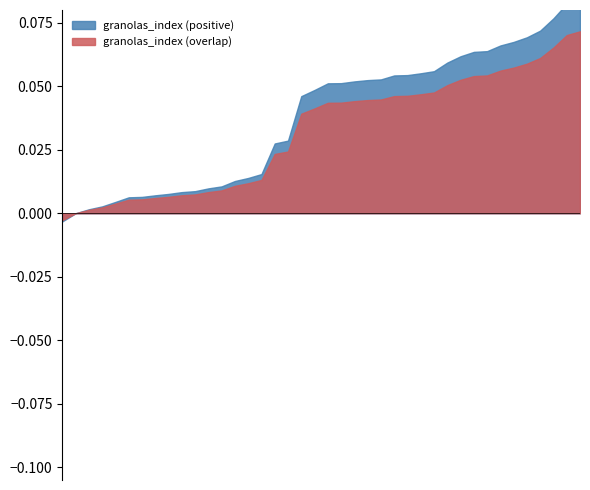

What is the difference between the second highest and minimum values?

8.6